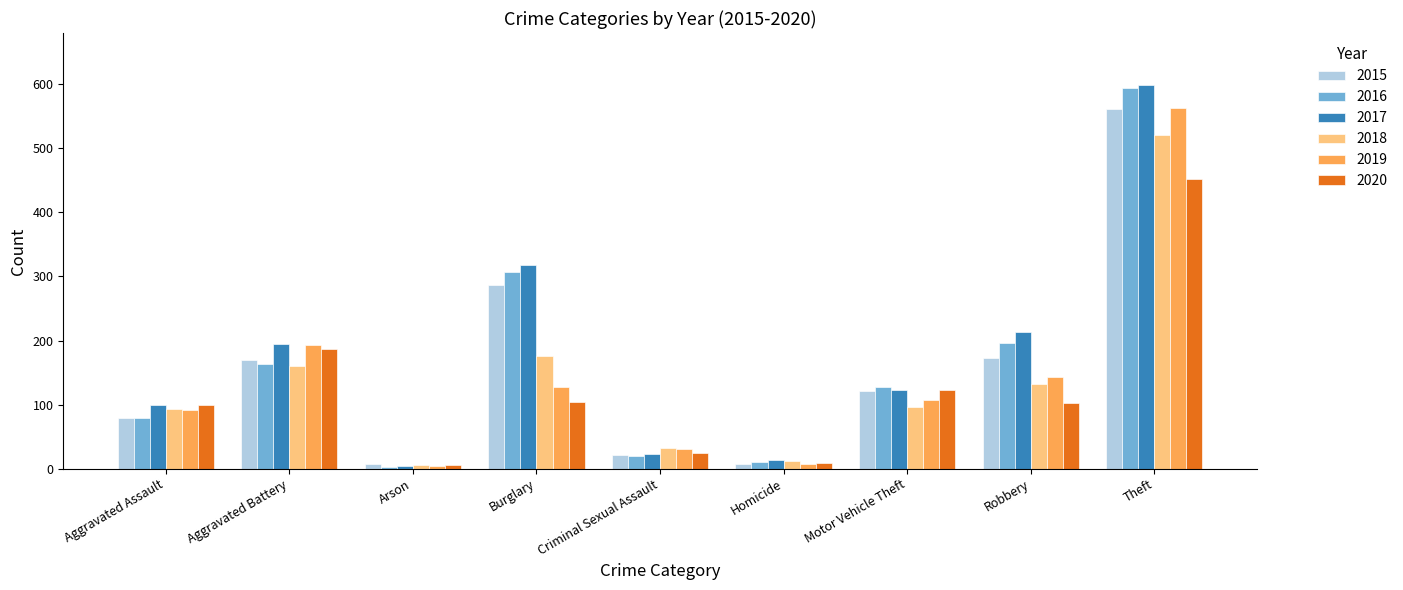

What is the minimum value for 2019?

4